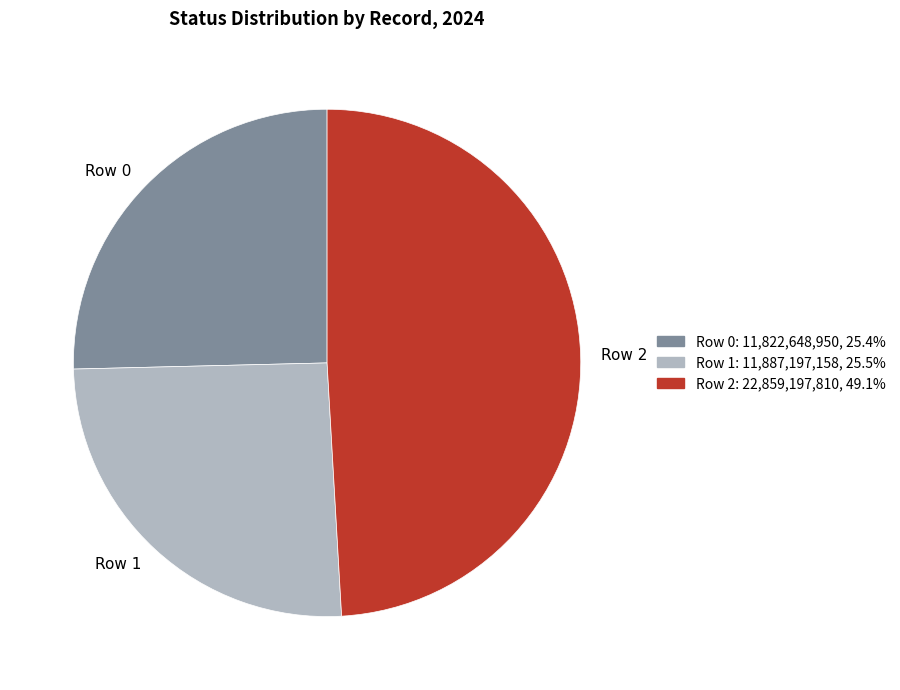

What is the largest slice in the pie chart?

Row 2